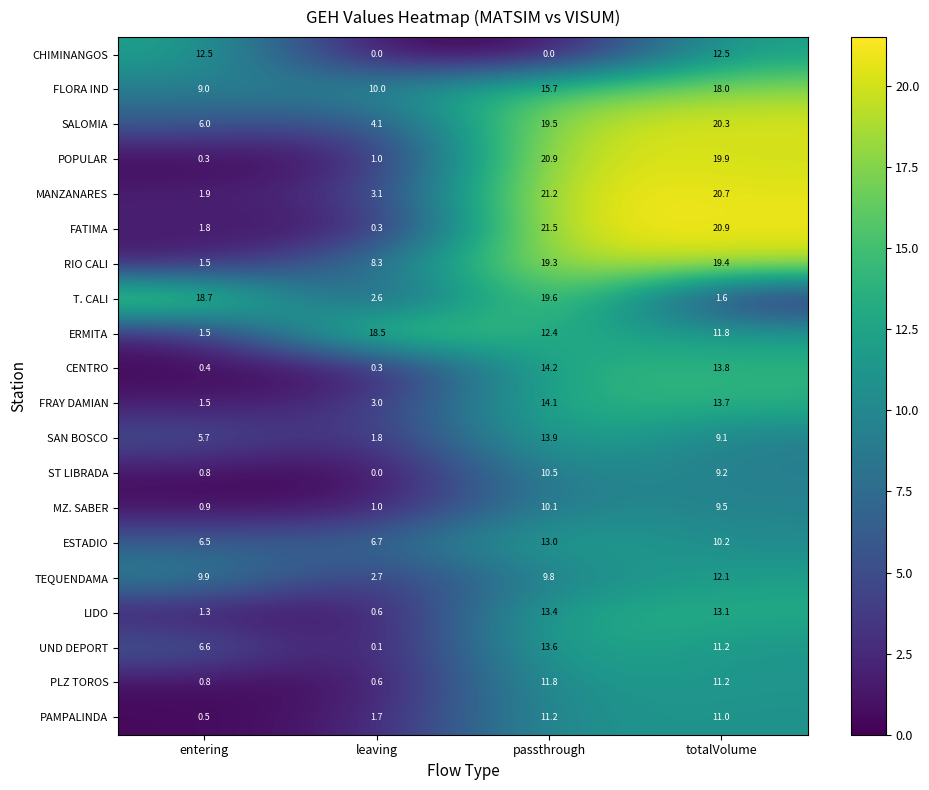

What is the difference between the maximum and minimum values in the ESTADIO series?

6.5